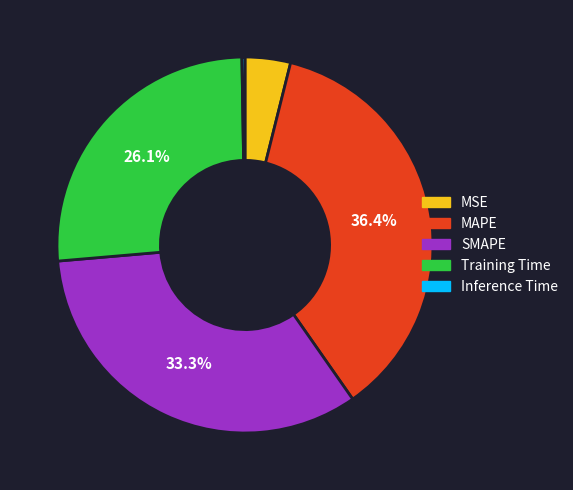

True or false: MAPE accounts for 45% of the total.

False